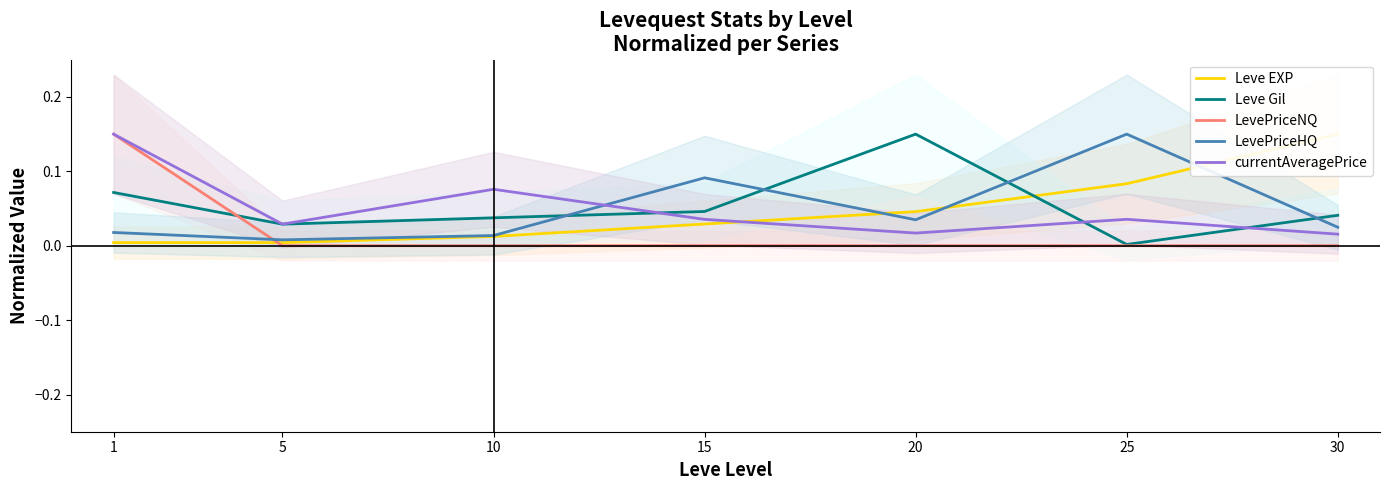

The value of LevePriceNQ at 30 is 0.0. True or false?

True